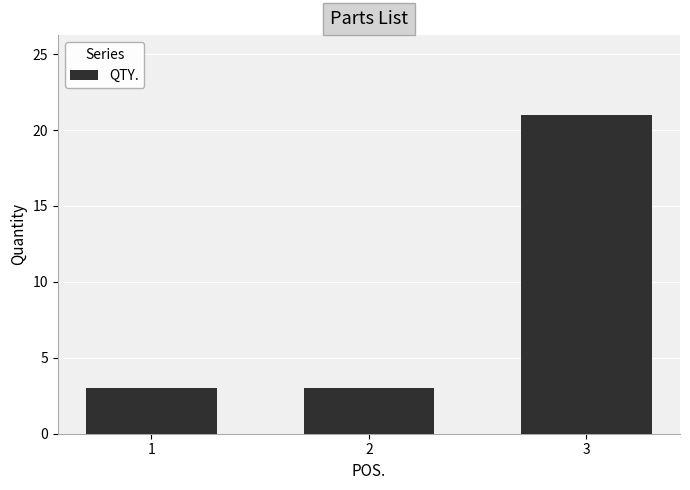

Reading right to left, transcribe all the data shown in this chart.

3=21	2=3	1=3